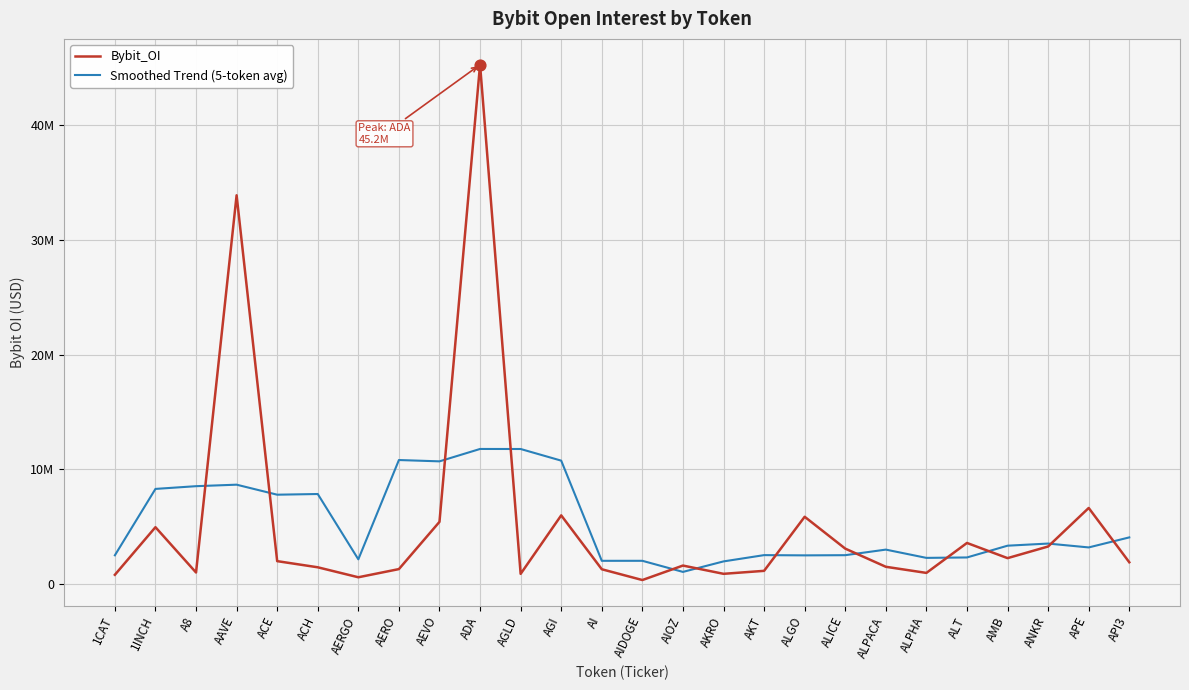

What are all the series names shown in the legend?

Bybit_OI, Smoothed Trend (5-token avg)